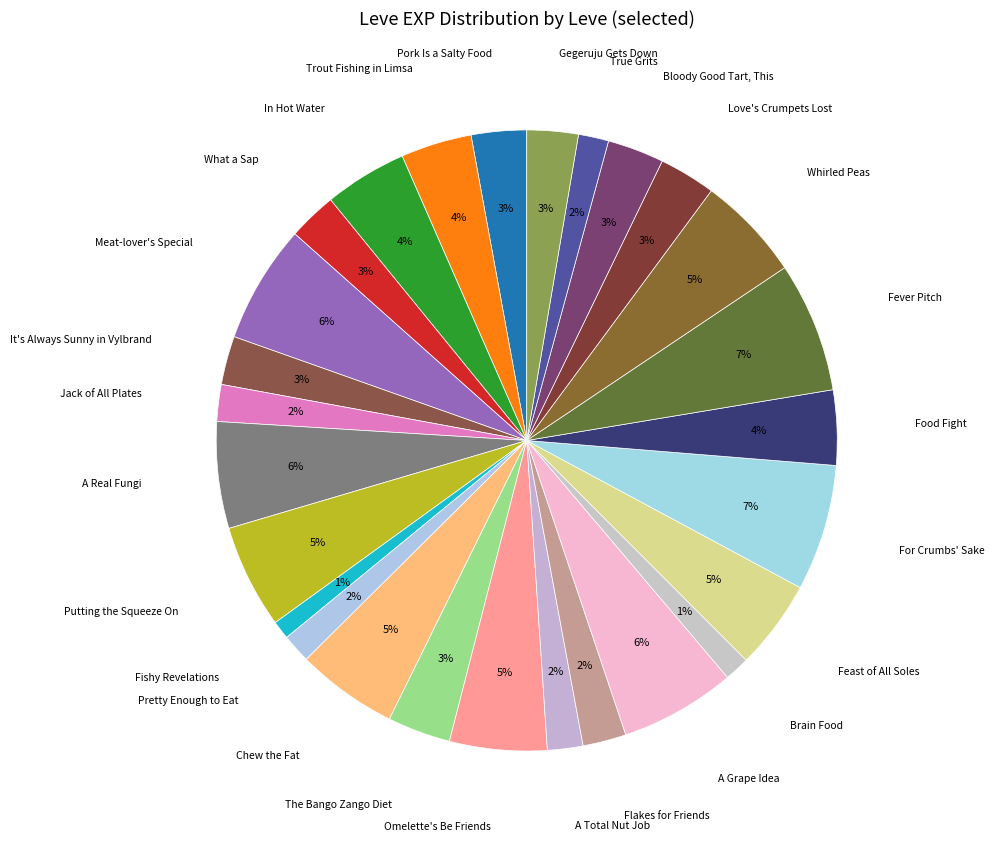

Which slice is the largest?

Fever Pitch